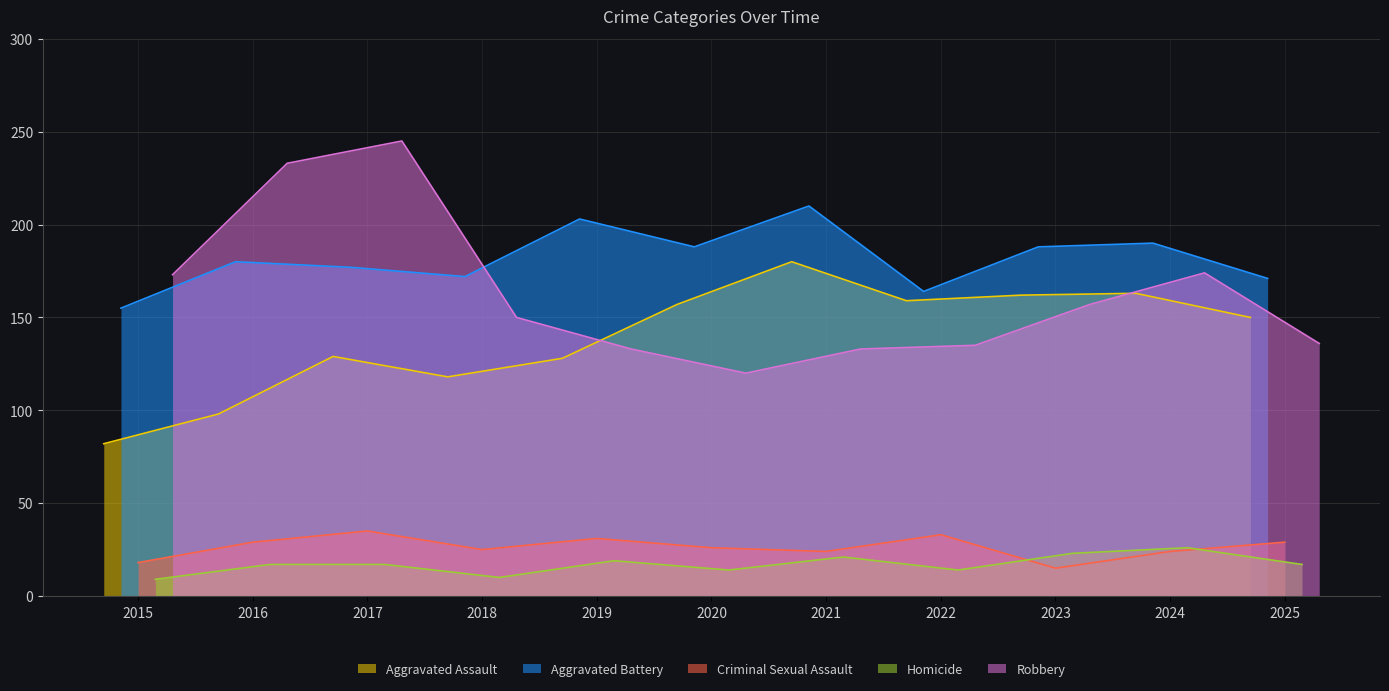

How many data points in Homicide are above 17?

4